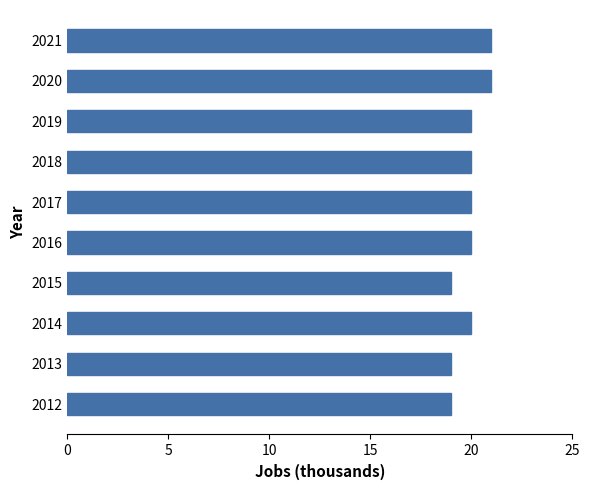

Which has a higher value, 2020 or 2018?

2020